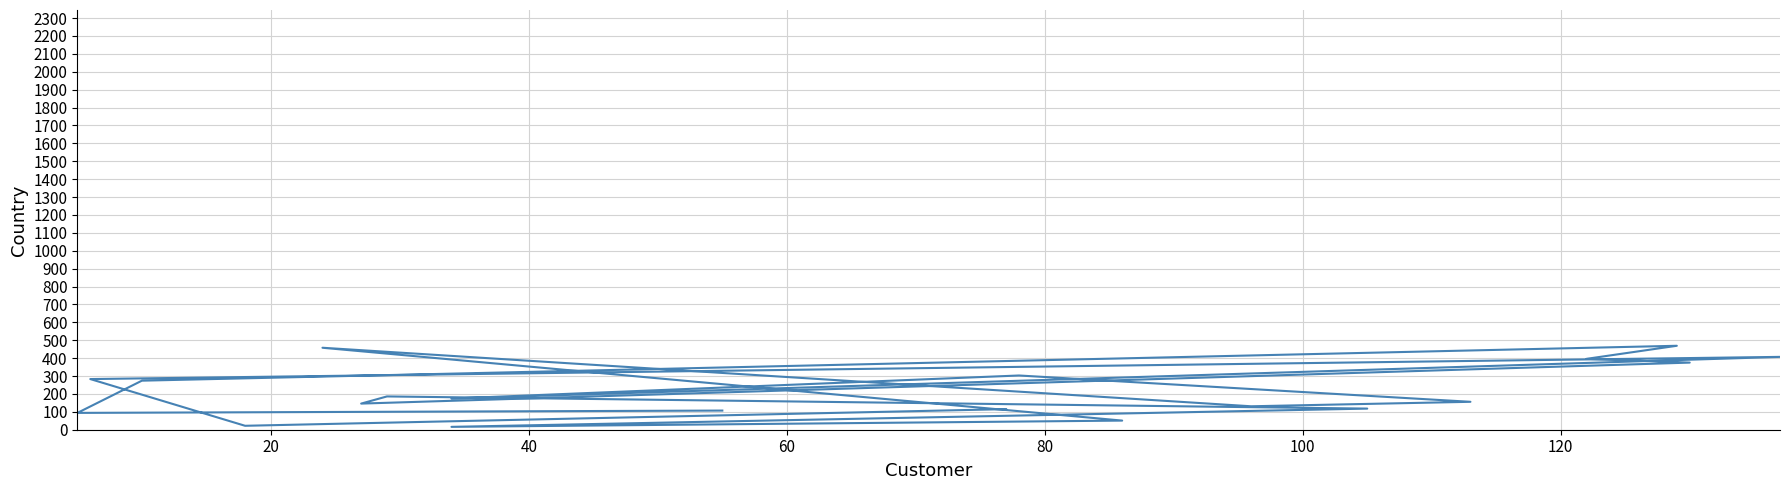

How many categories are shown in the chart?

20